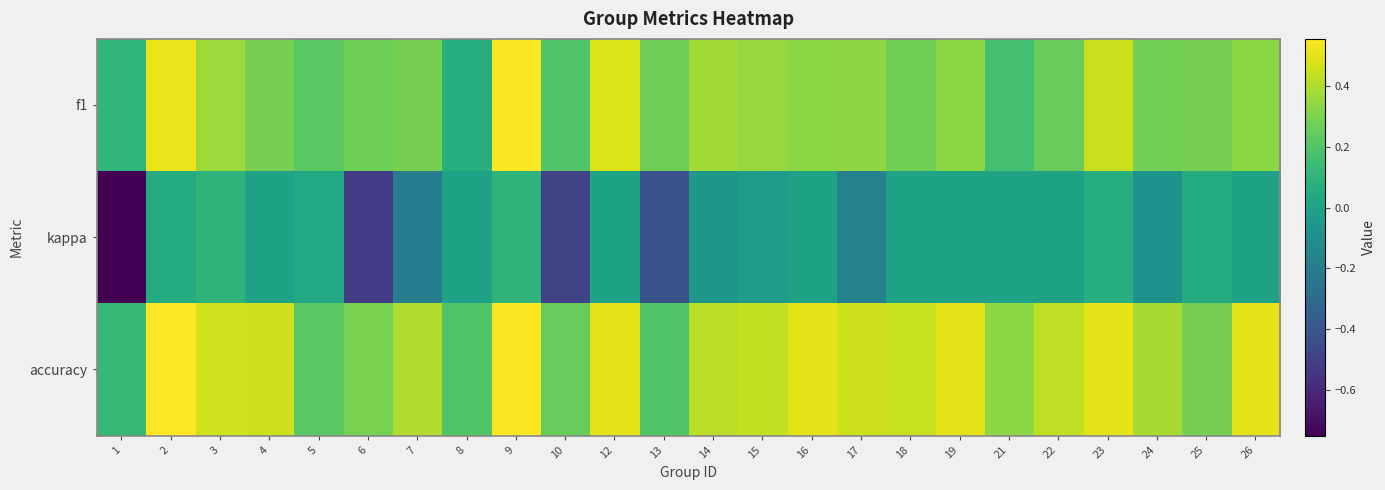

At which category is the sum across all series the highest?

9